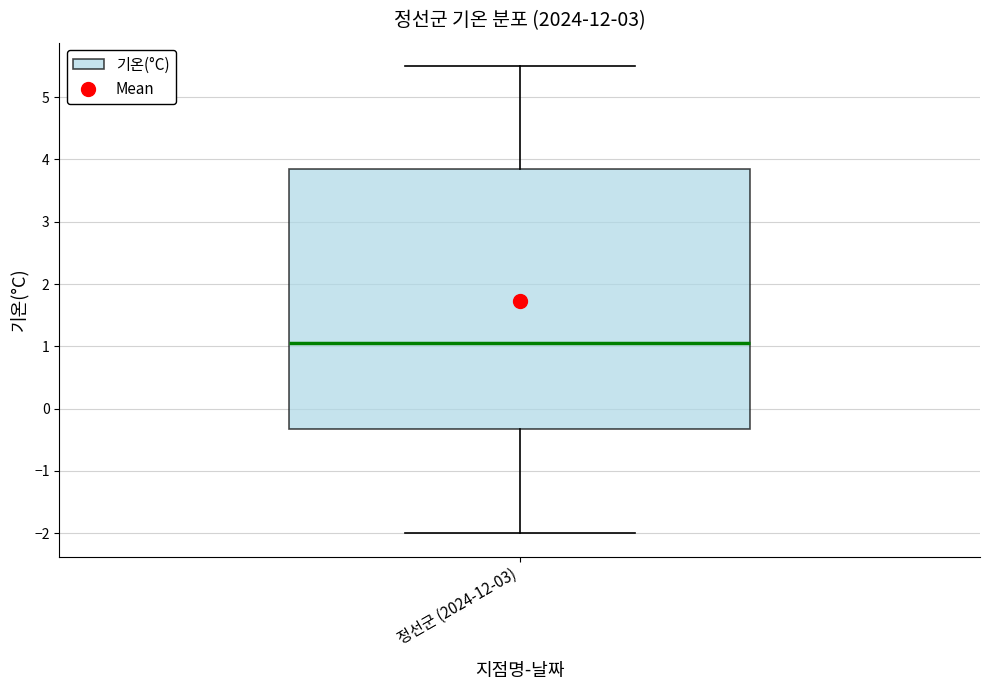

Read this box plot against the y-axis: the position of the median line, the range covered by the box, and the ends of both whiskers. The values are not printed on the chart, so give them approximately, as read against the axis.

median 1.1, box -0.3 to 3.9, whiskers -2.0 to 5.5